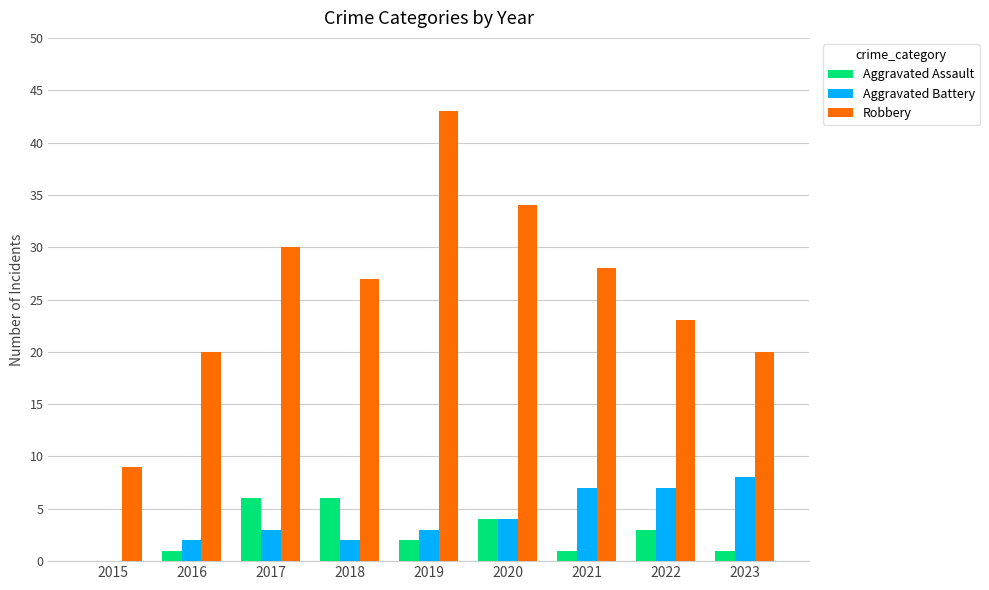

Which category has the highest value in the Robbery series?

2019